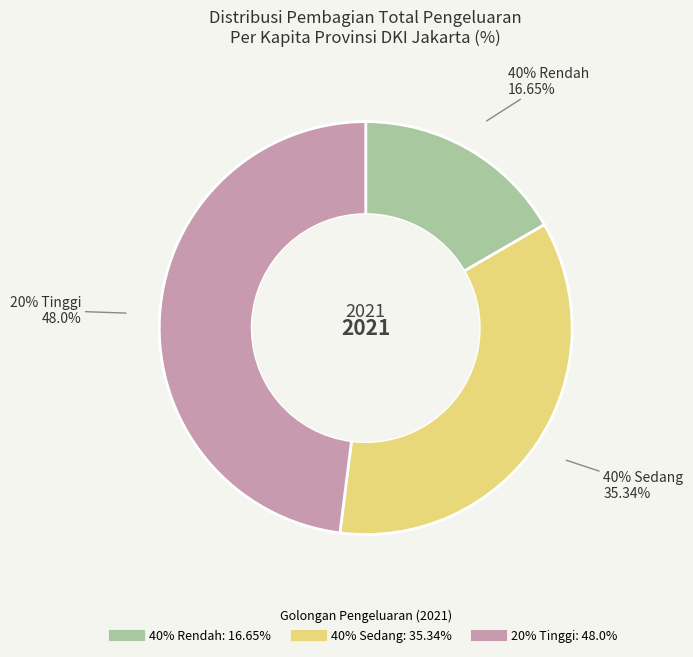

To the nearest percent, what percentage of the pie is 20% Tinggi?

48%